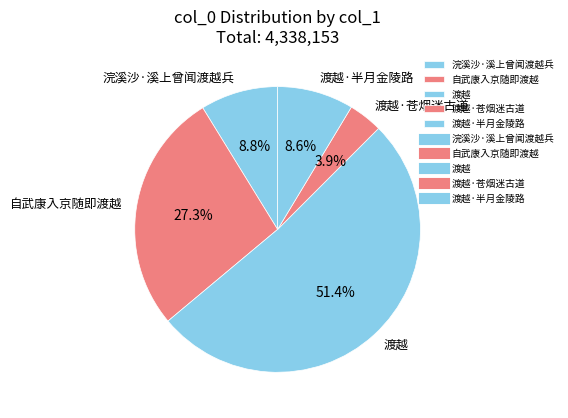

How many slices are in this pie chart?

5